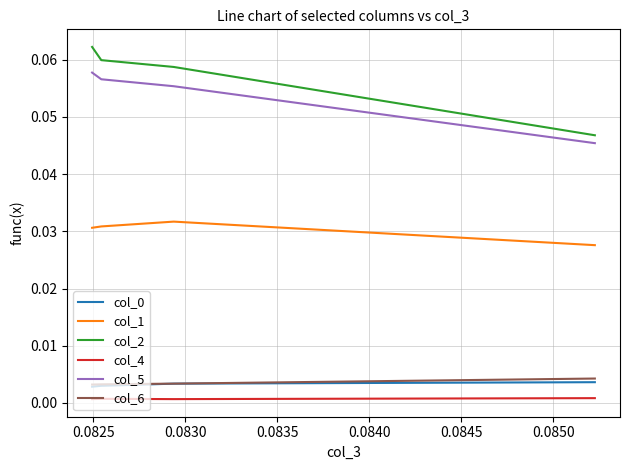

What are all the series names shown in the legend?

col_0, col_1, col_2, col_4, col_5, col_6